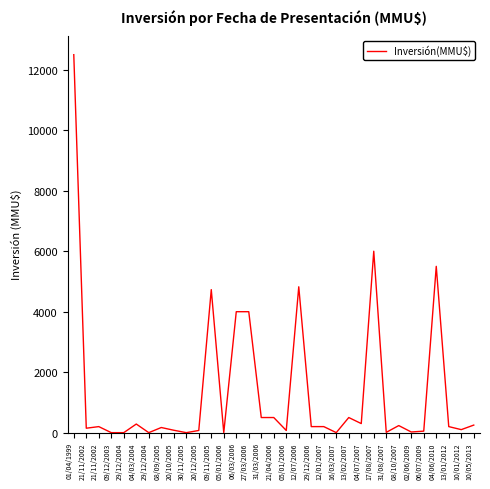

Does the chart display data point markers on the line(s)?

No